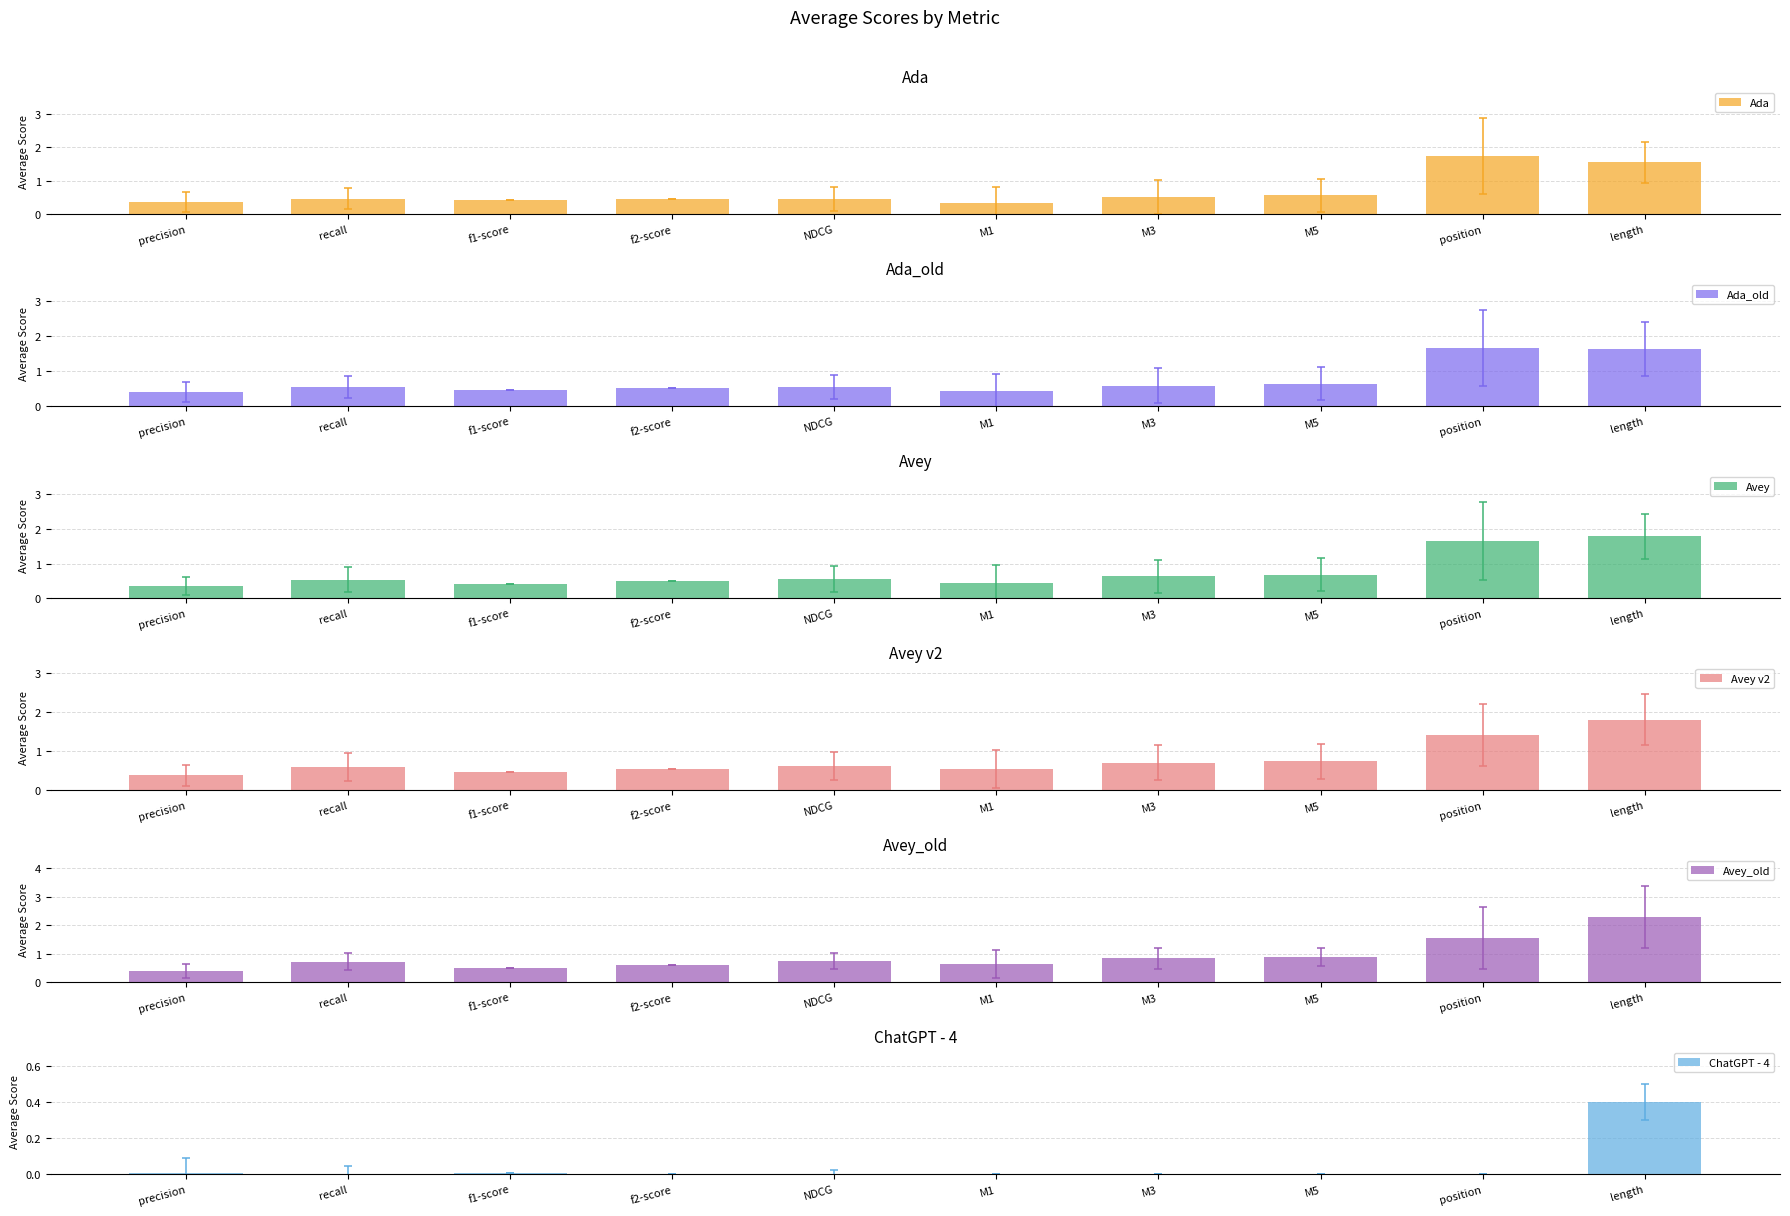

Which series changed the most between recall and NDCG?

Avey_old